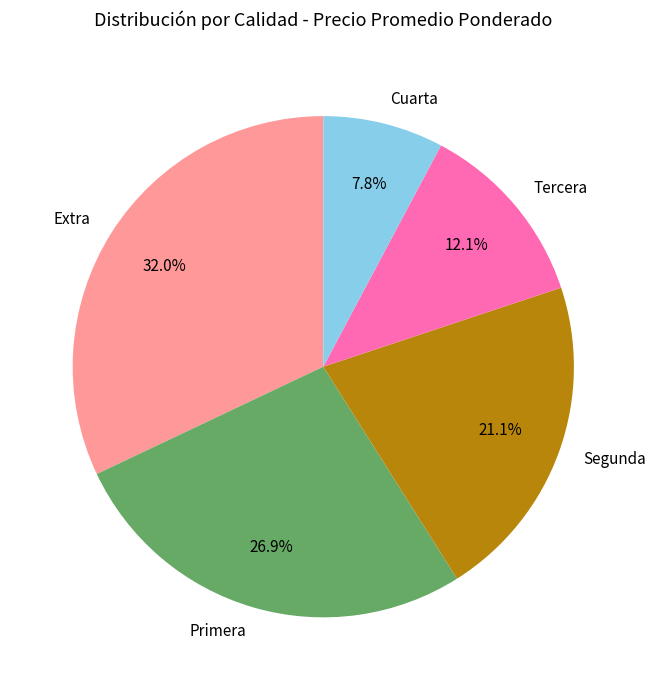

To the nearest percent, what portion does Segunda represent?

21%